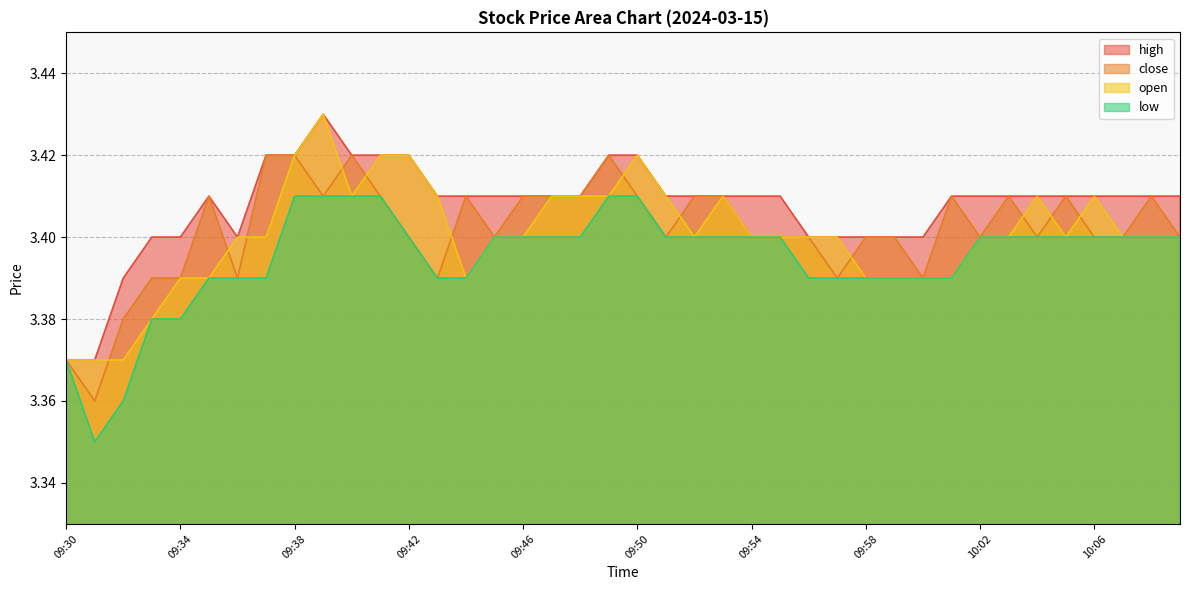

At which category does the chart reach its peak across all series?

09:39